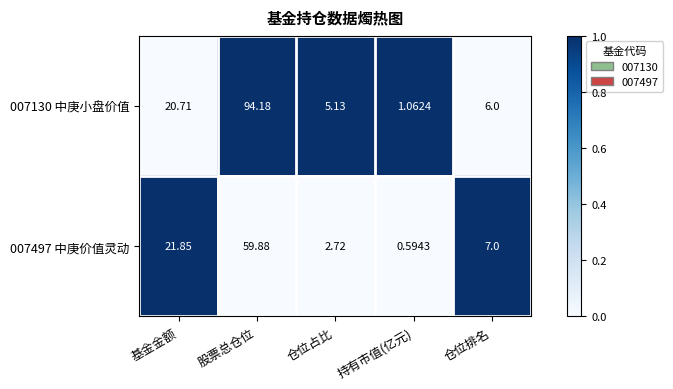

Rank the categories by 007130 中庚小盘价值 value from highest to lowest.

股票总仓位, 基金金额, 仓位排名, 仓位占比, 持有市值(亿元)